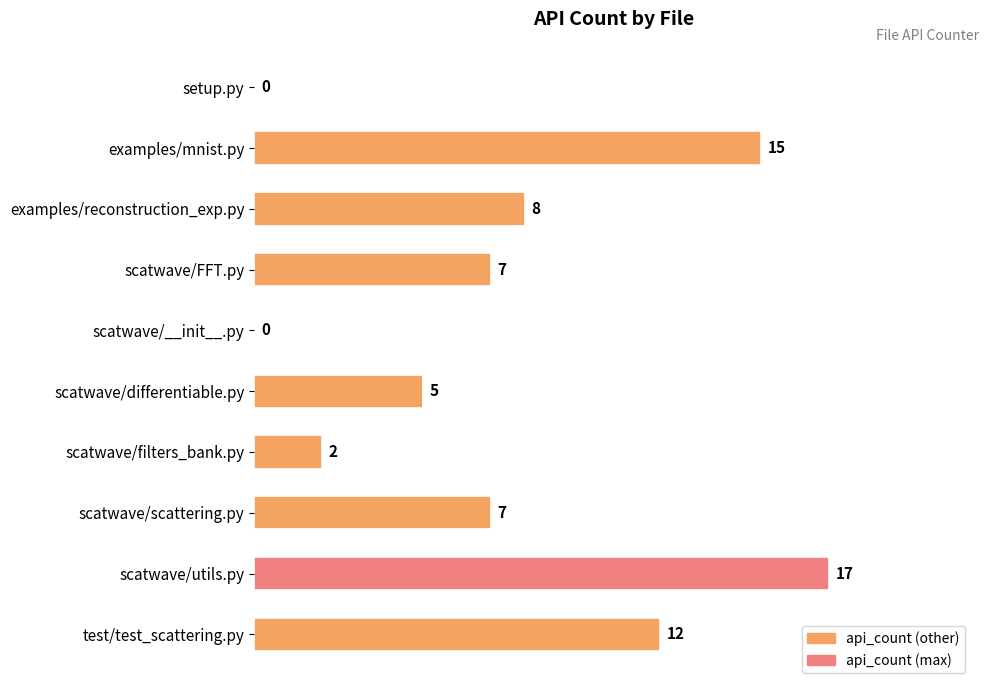

What is the average value?

7